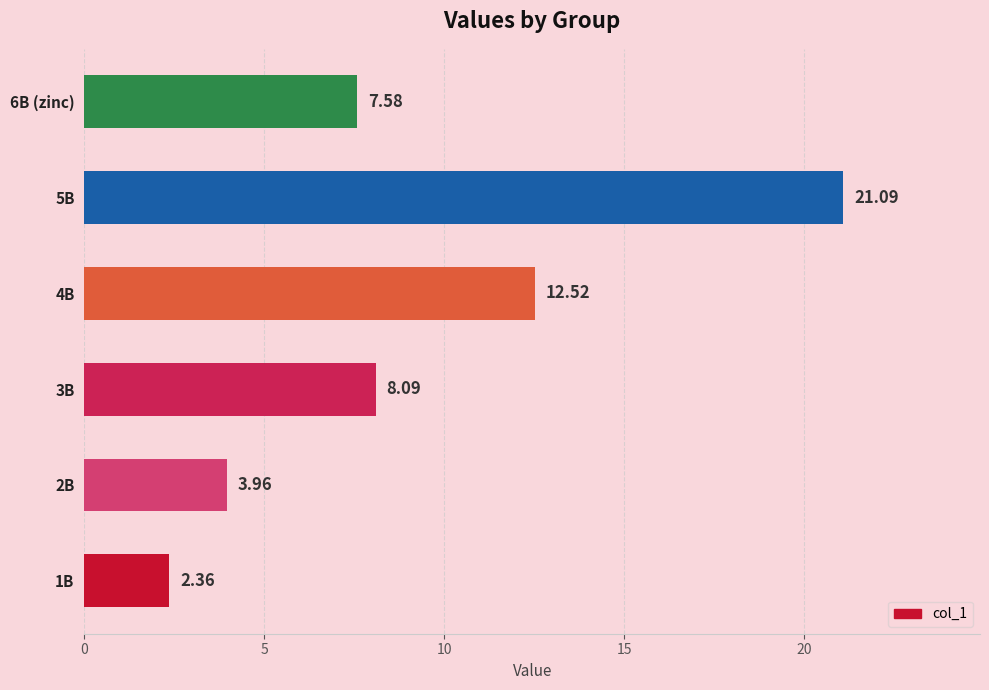

How many series are shown in this chart?

1